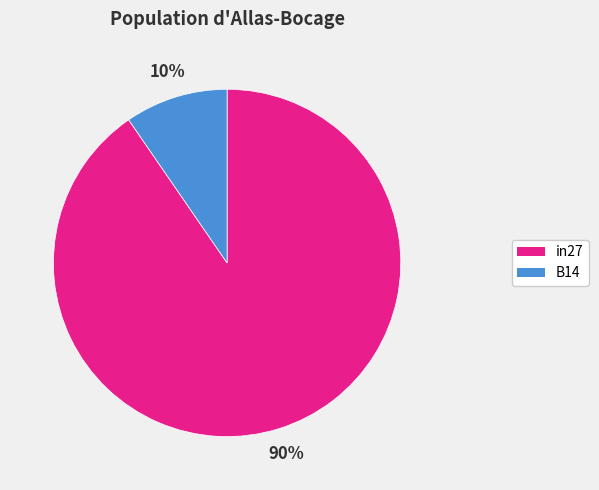

To the nearest percent, what is the average slice percentage?

50%